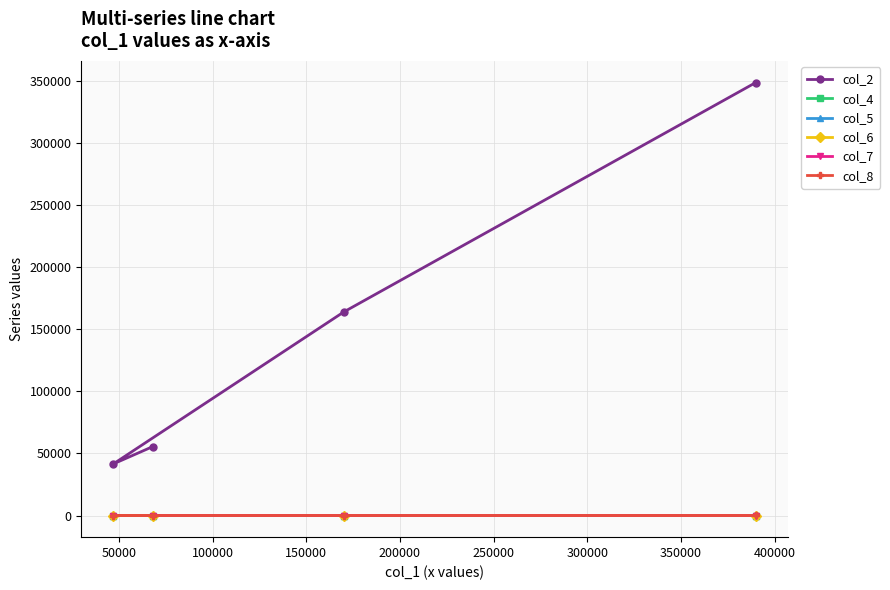

Which series has the widest spread of values?

col_2